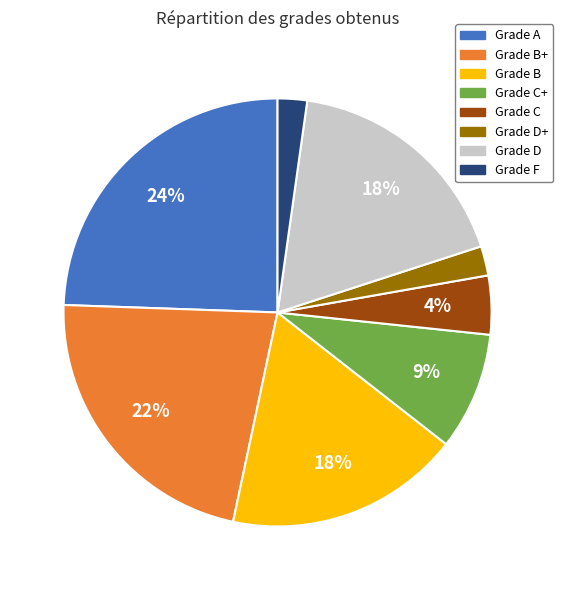

To the nearest percent, what is the difference between the largest and smallest slice percentages?

22%